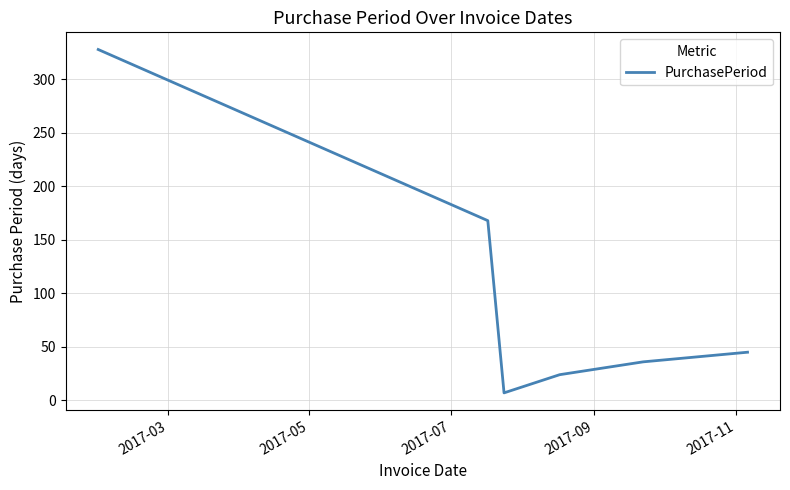

What is the sum of all values?

608